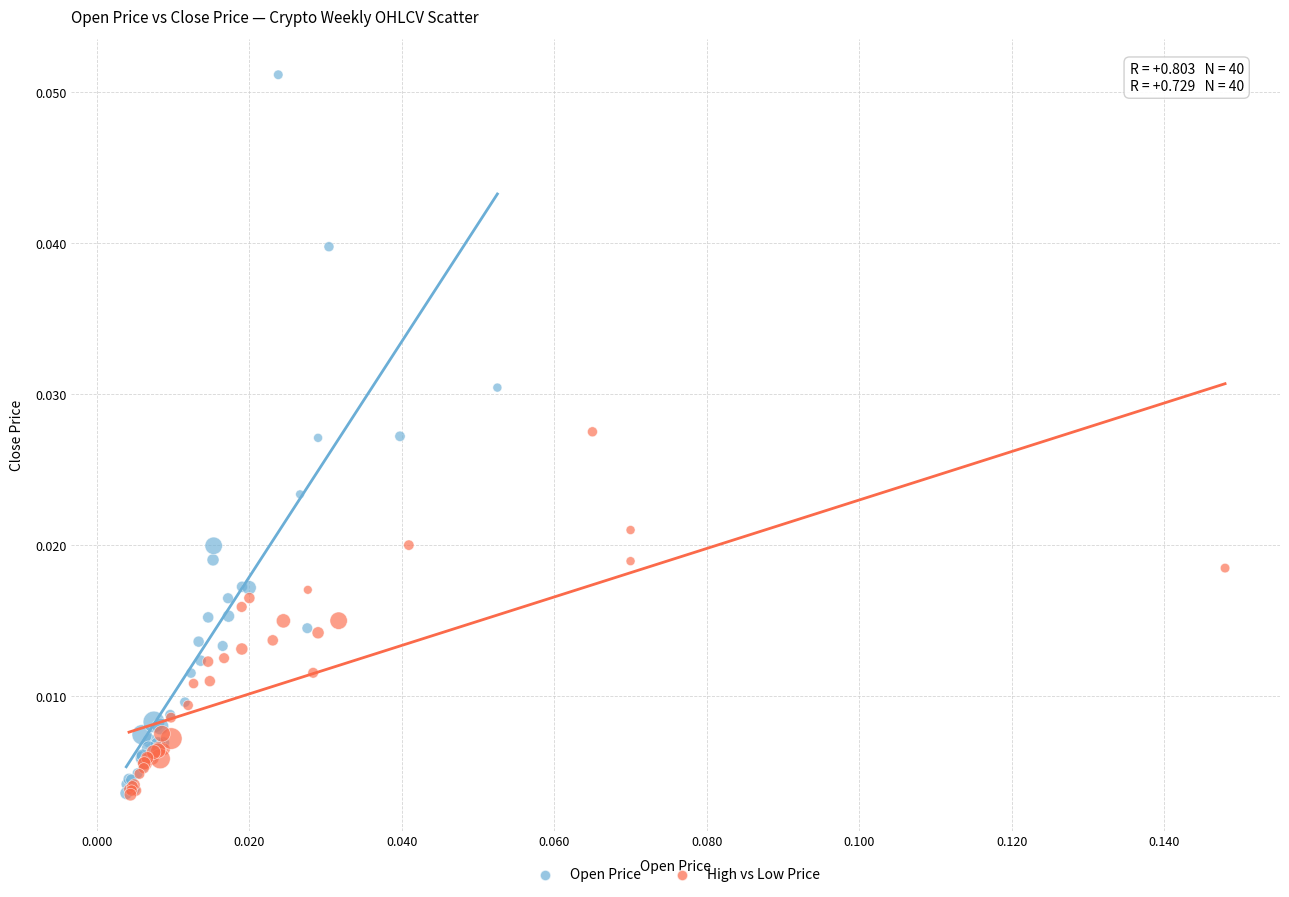

Which series has the largest Y range (max minus min)?

Open Price